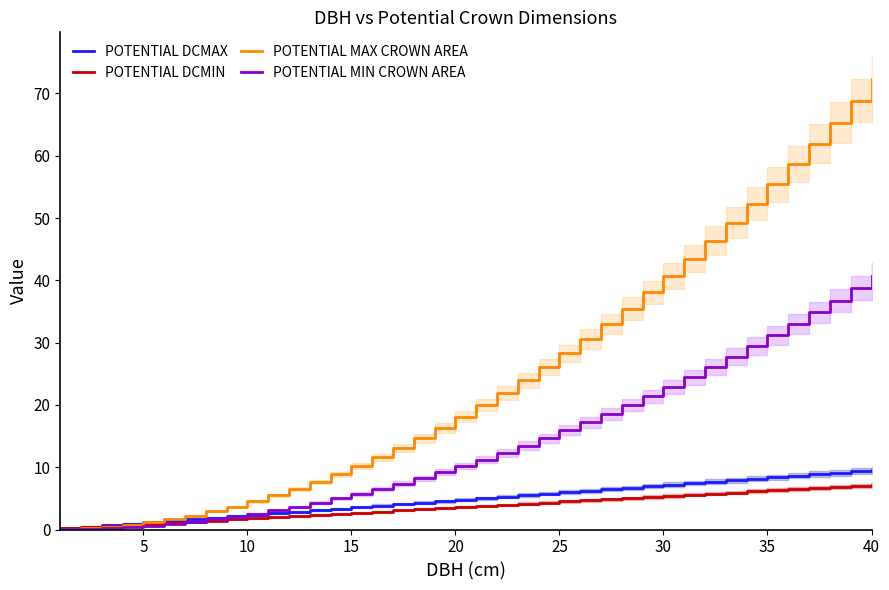

What is the label of the 13th point from the left?

12